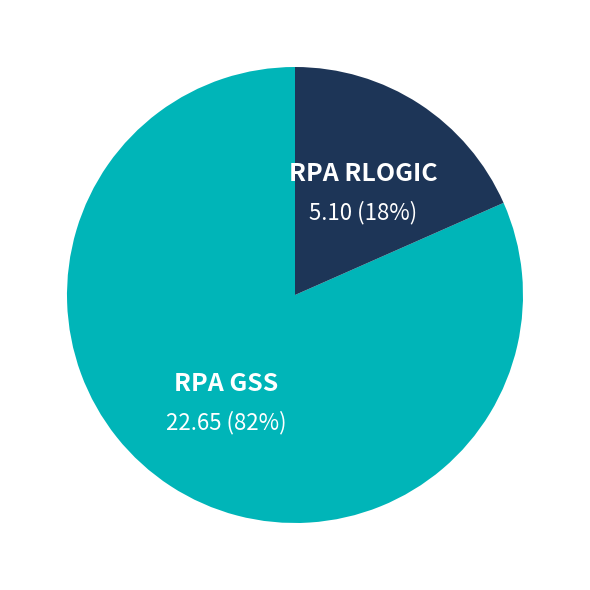

To the nearest percent, what portion does RPA GSS represent?

82%